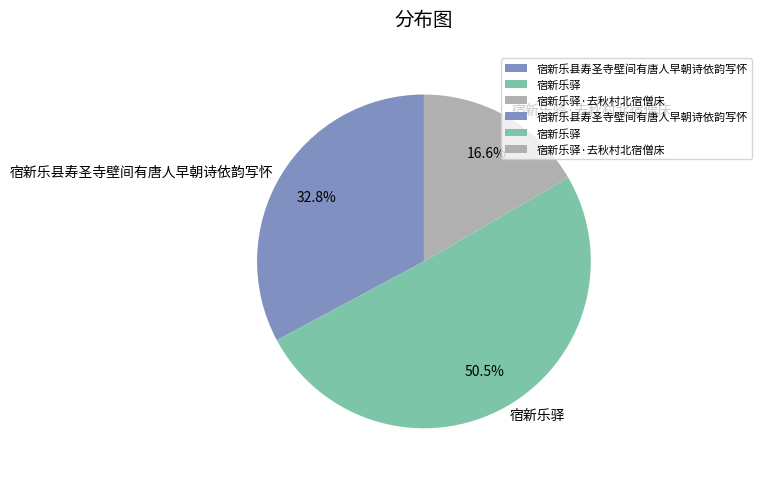

To the nearest percent, what portion does 宿新乐驿·去秋村北宿僧床 represent?

17%